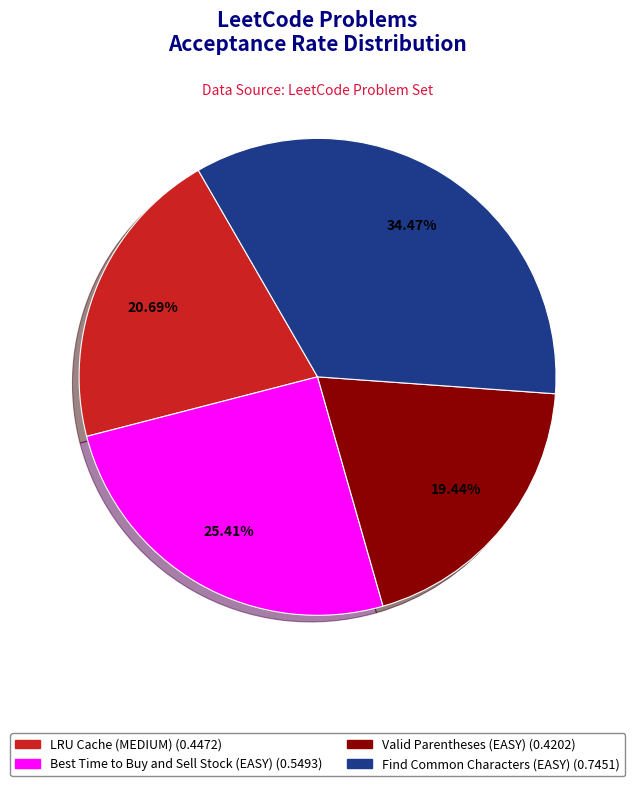

Does any single category account for the majority?

No